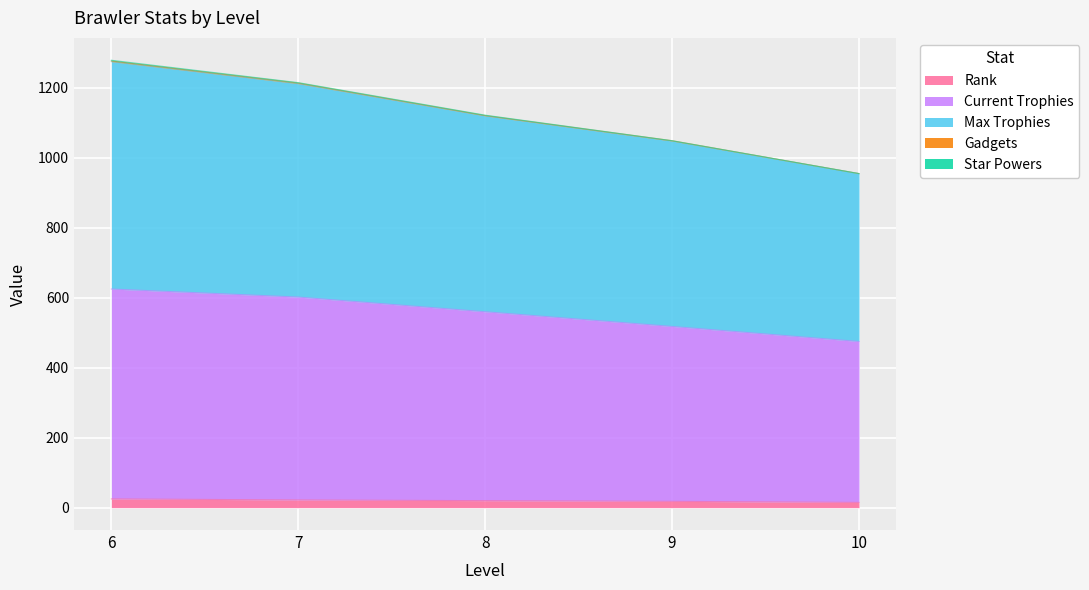

At which label does Current Trophies first exceed 560?

6